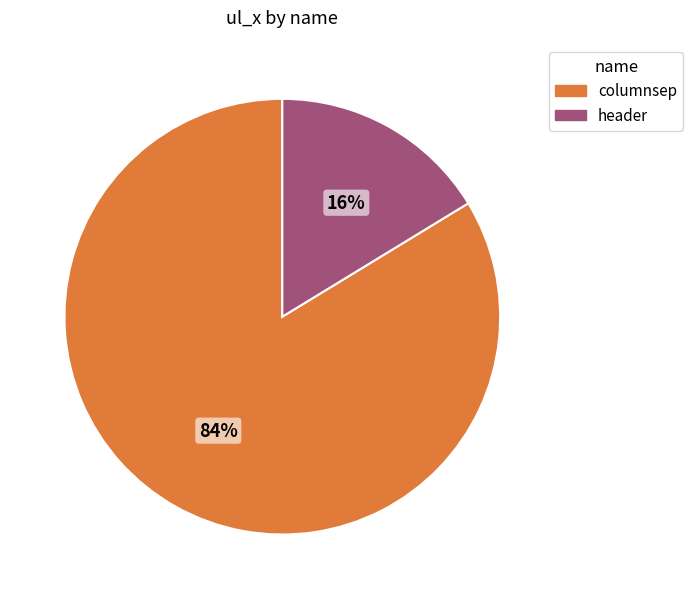

Which category has the smallest portion of the pie?

header